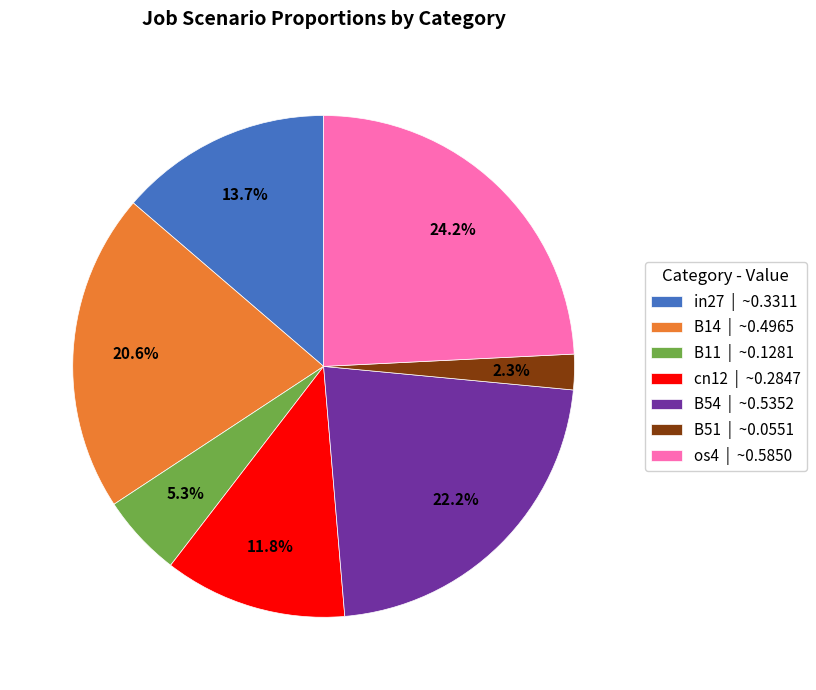

Rank the categories by value from lowest to highest.

B51, B11, cn12, in27, B14, B54, os4